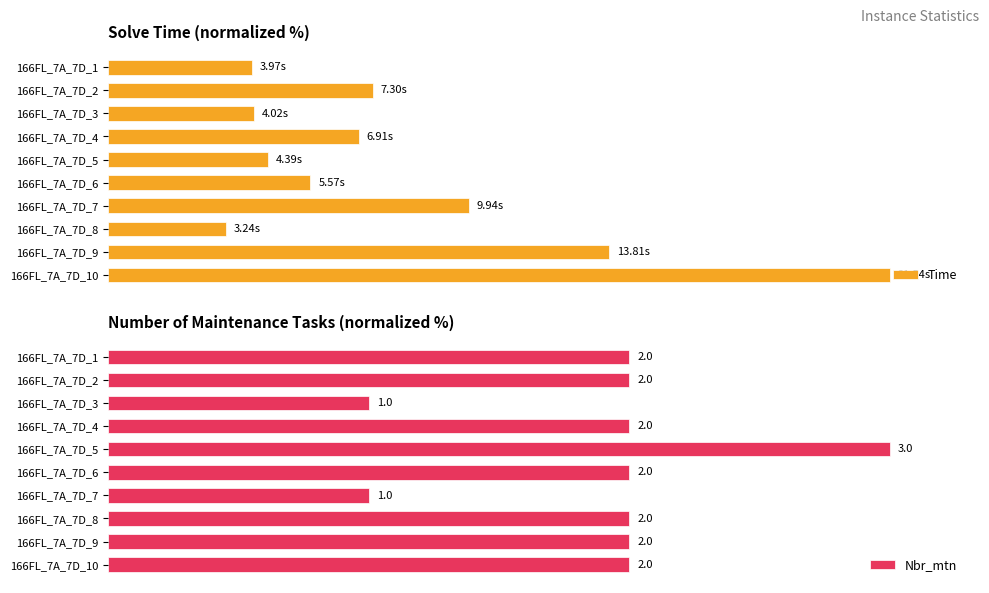

At which category does the chart reach its minimum across all series?

166FL_7A_7D_8